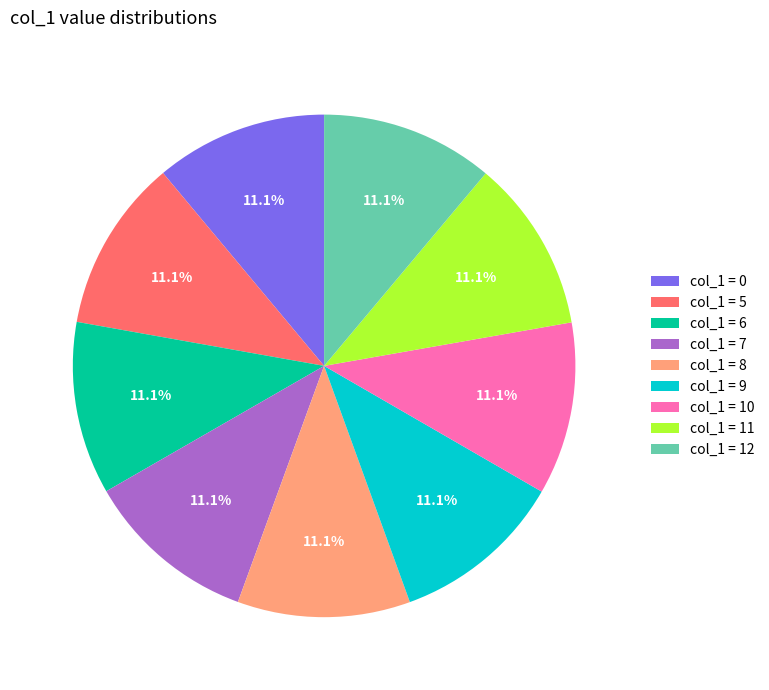

What portion of the pie excludes col_1 = 12?

88.9%